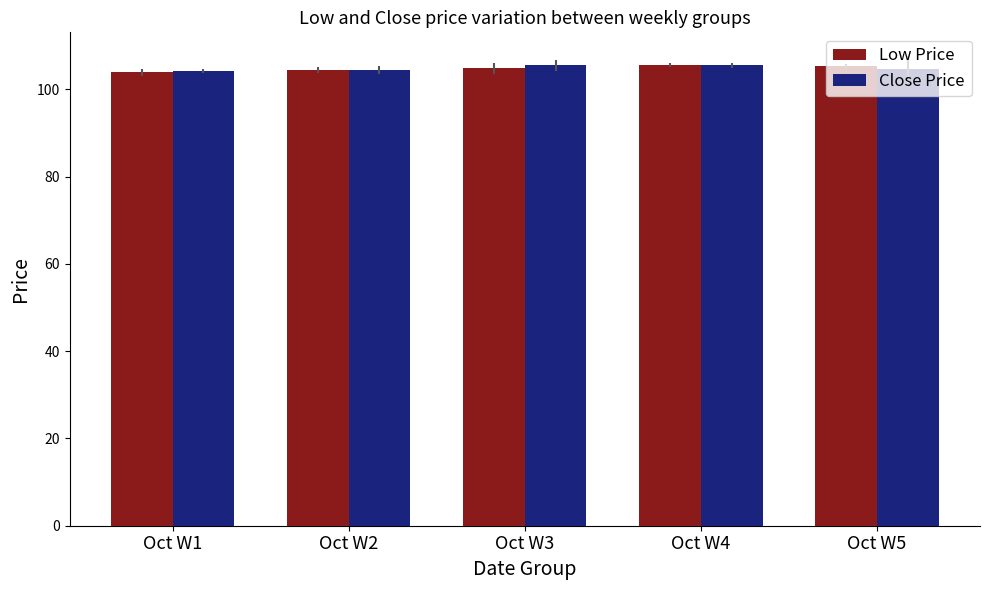

How many categories are shown in the chart?

5